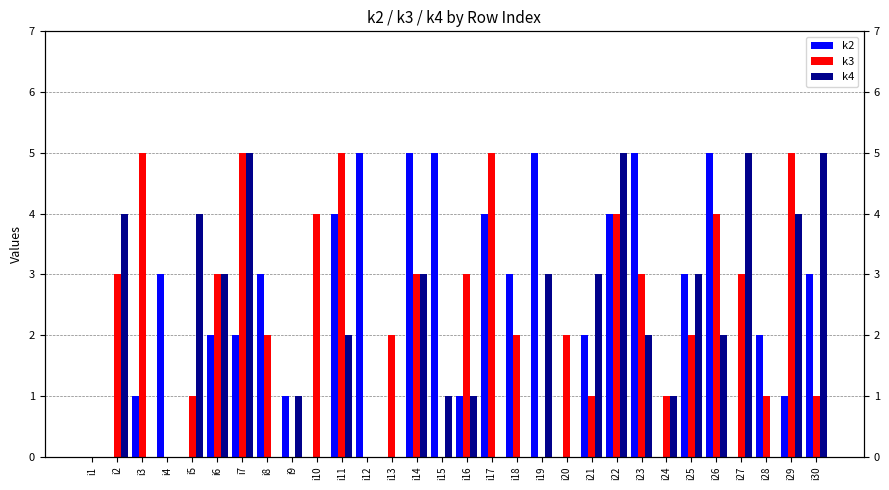

Which series has the widest spread of values?

k2